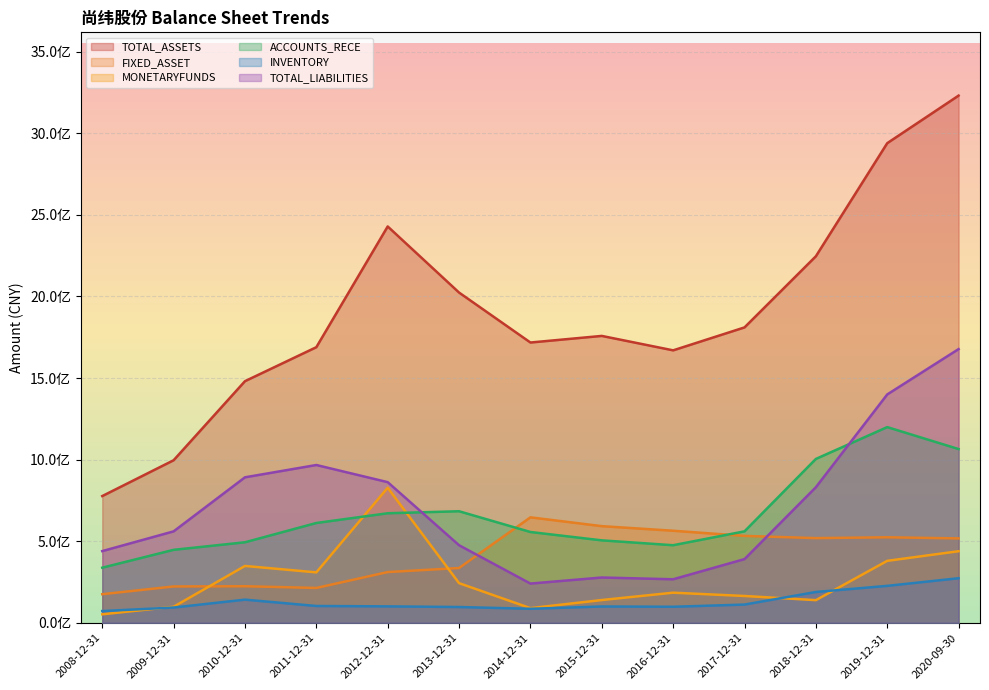

At which category does MONETARYFUNDS reach its first local valley?

2011-12-31